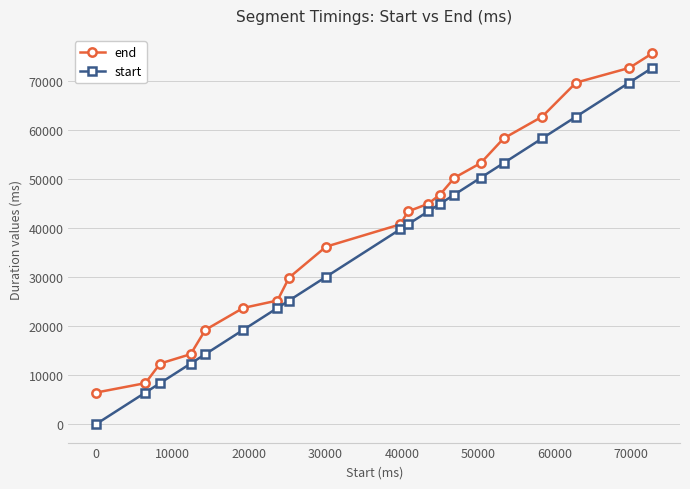

What is the highest value of the end series?

75720